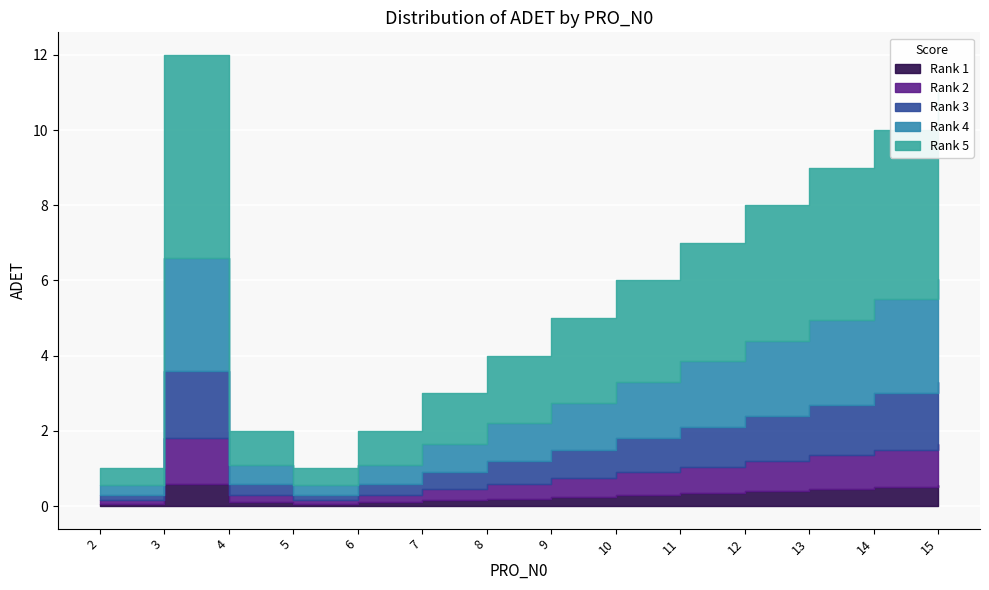

List the labels in order of value, smallest first.

2, 5, 4, 6, 7, 8, 9, 10, 11, 12, 13, 14, 15, 3